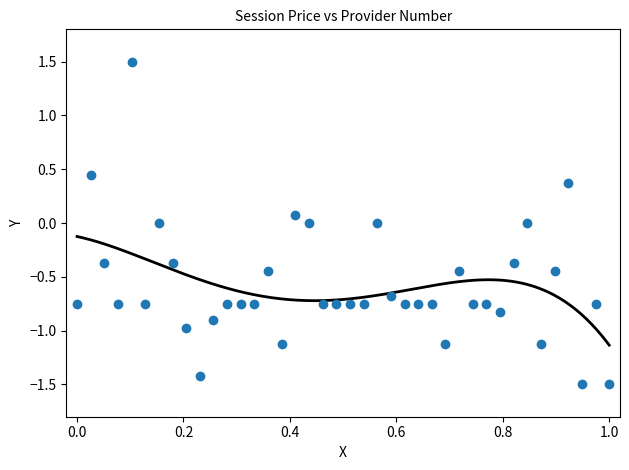

What is the range of Y values (max minus min)?

3.0